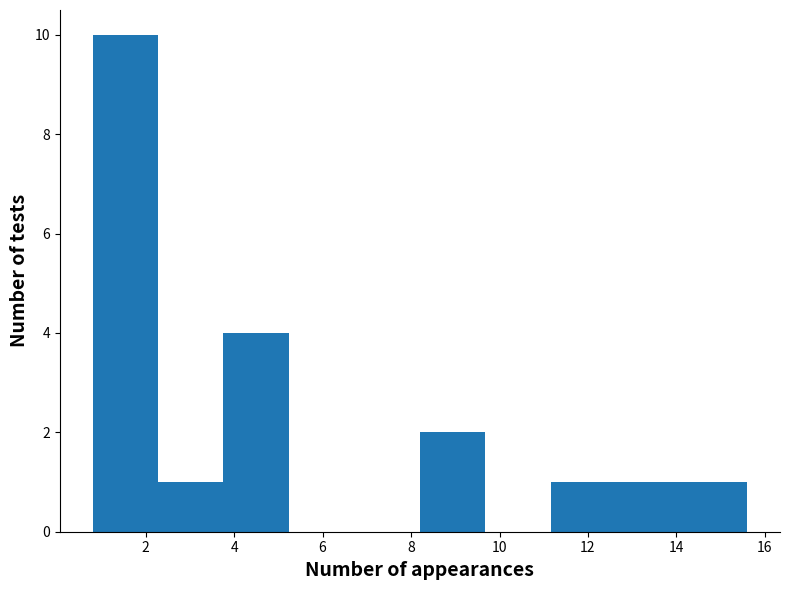

Reading left to right, list every bar in this chart as the range it spans on the x-axis followed by its height. Neither the bar edges nor the heights are printed on the chart, so give them approximately, as read against the axes.

0.80 to 2.28: 10
2.28 to 3.76: 1
3.76 to 5.24: 4
5.24 to 6.72: 0
6.72 to 8.20: 0
8.20 to 9.68: 2
9.68 to 11.16: 0
11.16 to 12.64: 1
12.64 to 14.12: 1
14.12 to 15.60: 1